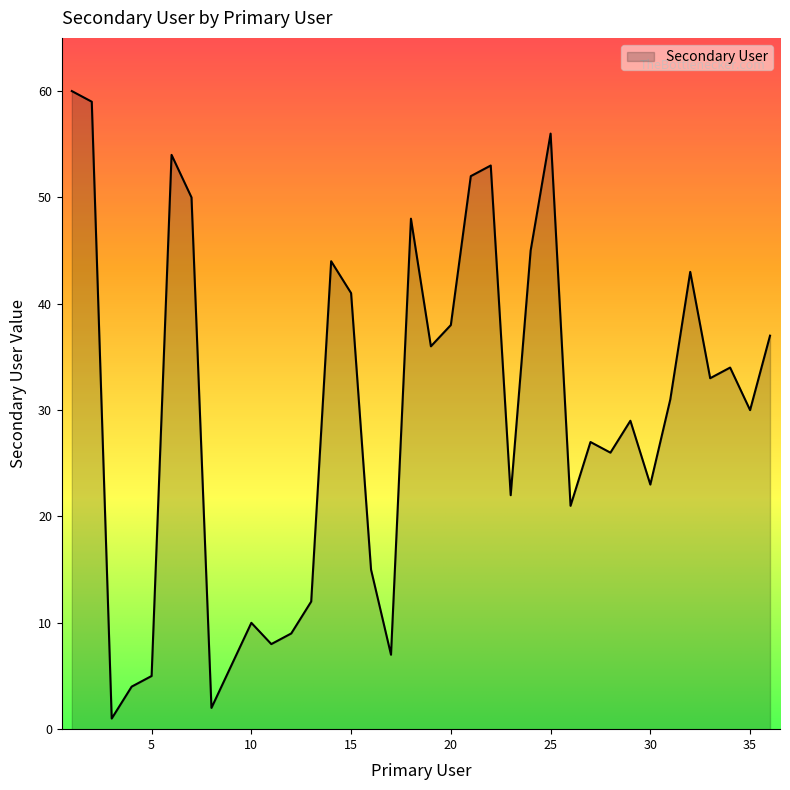

What is the maximum value shown in the chart?

60